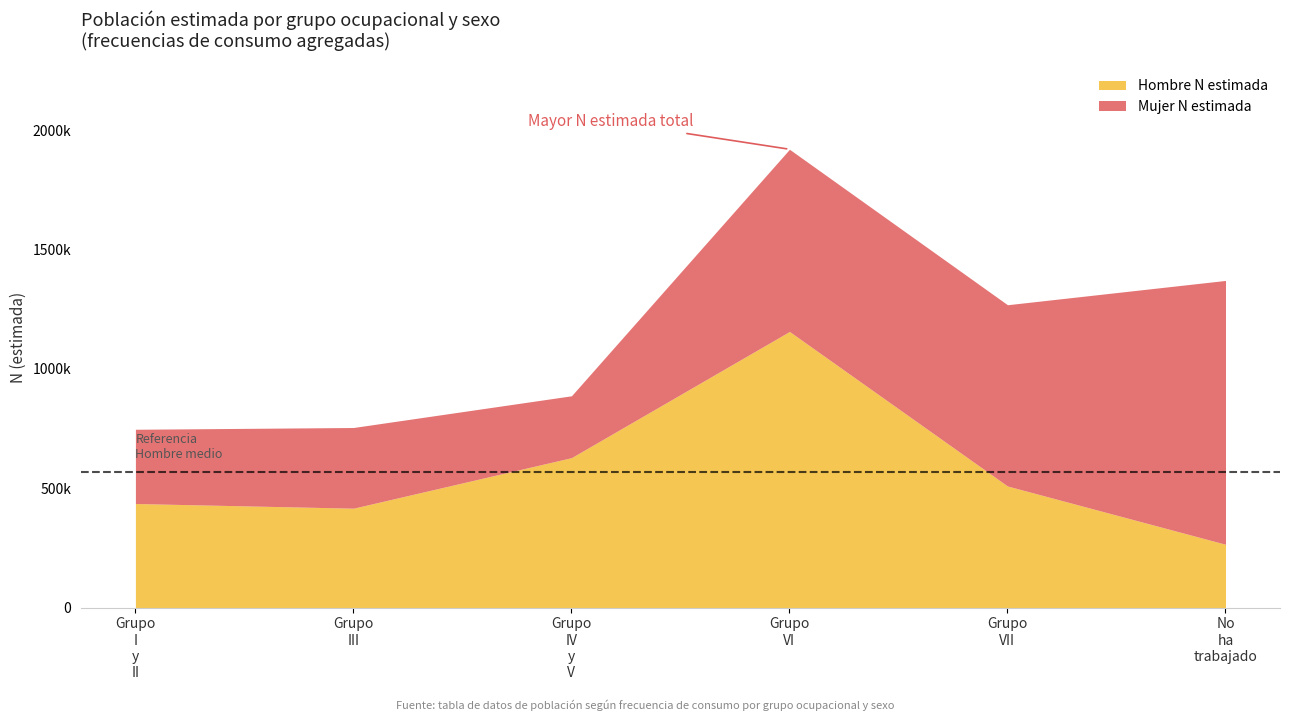

At which category does Total N estimada reach its first local valley?

Grupo VII